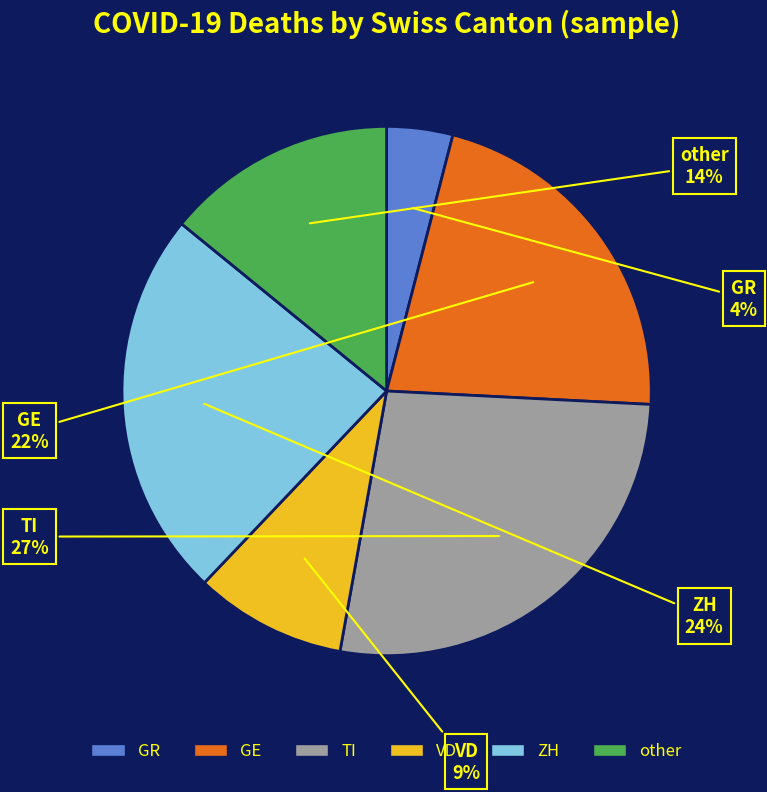

To the nearest percent, what is the difference between the largest and smallest slice percentages?

23%